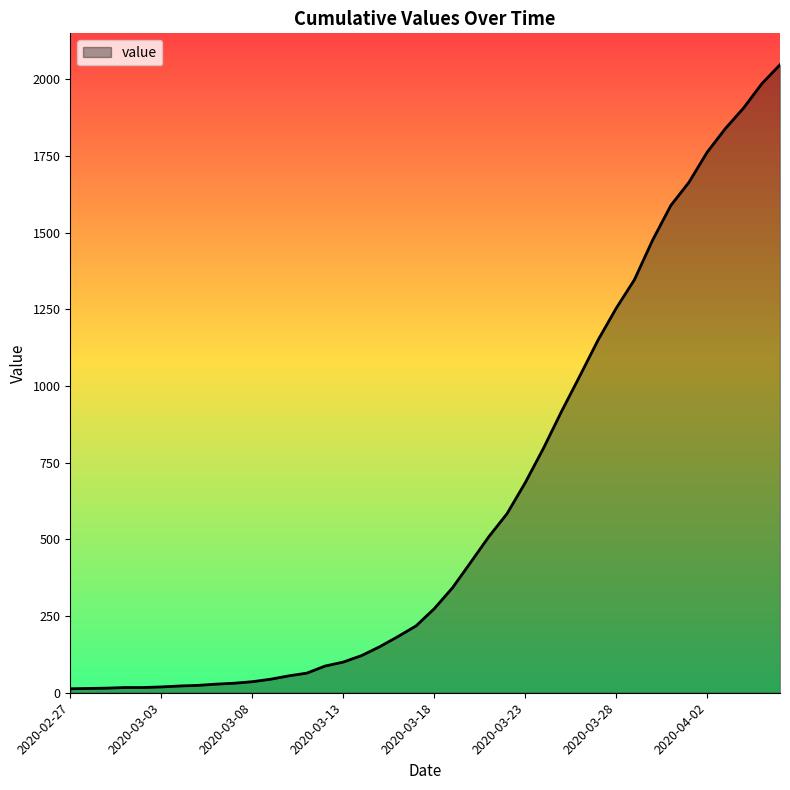

What is the maximum value shown in the chart?

2048